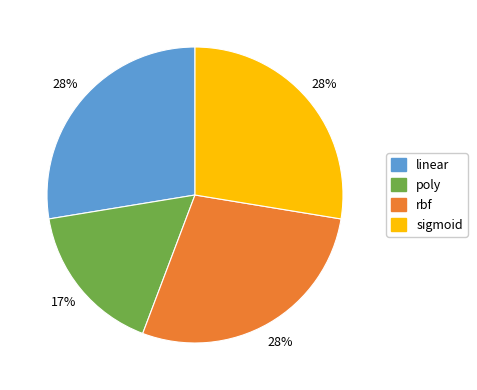

What is the smallest slice in the pie chart?

poly